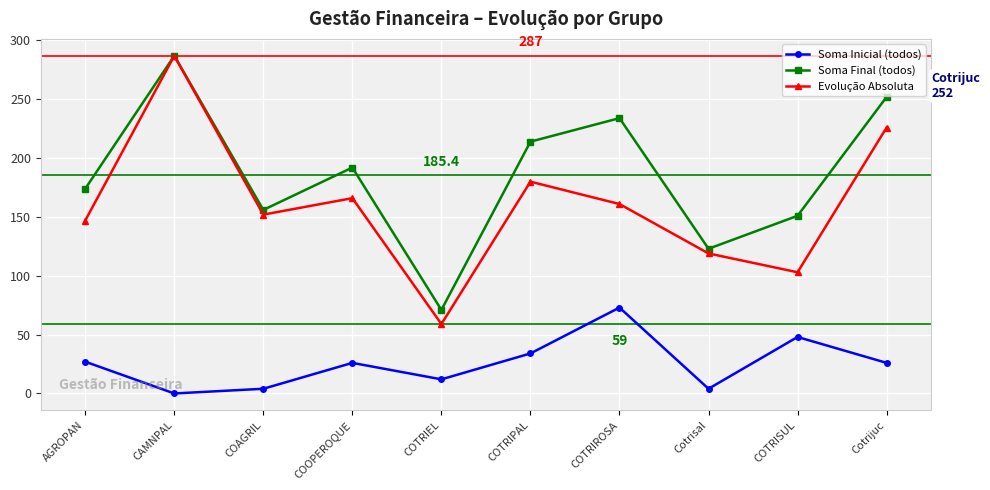

Where does the Soma Inicial (todos) series first go above 26?

AGROPAN